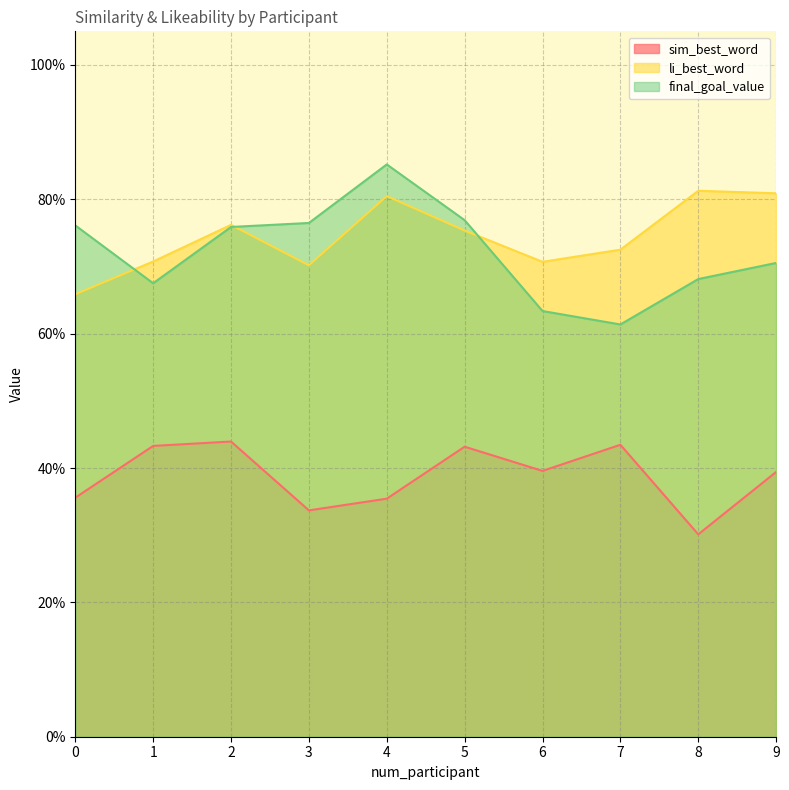

What is the value of the li_best_word point at the 10th from the left?

0.8